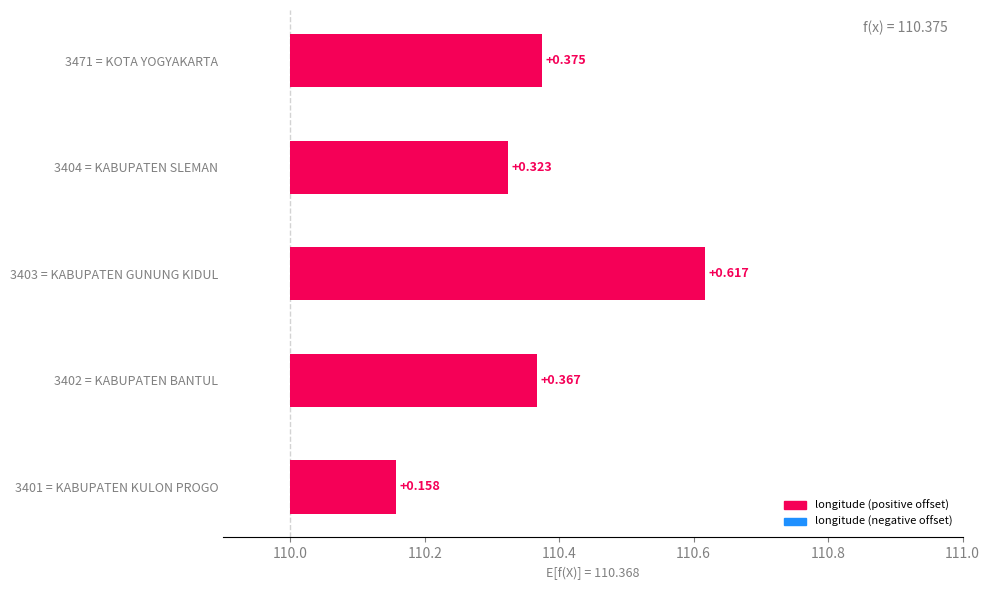

What is the greatest value displayed?

0.6